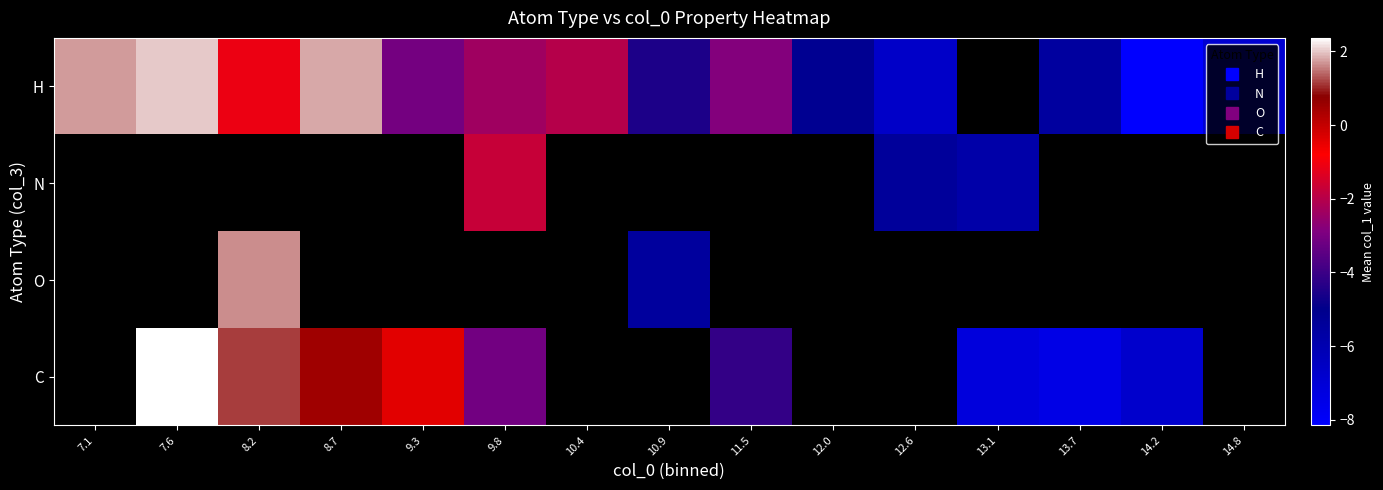

How many categories are shown in the chart?

15